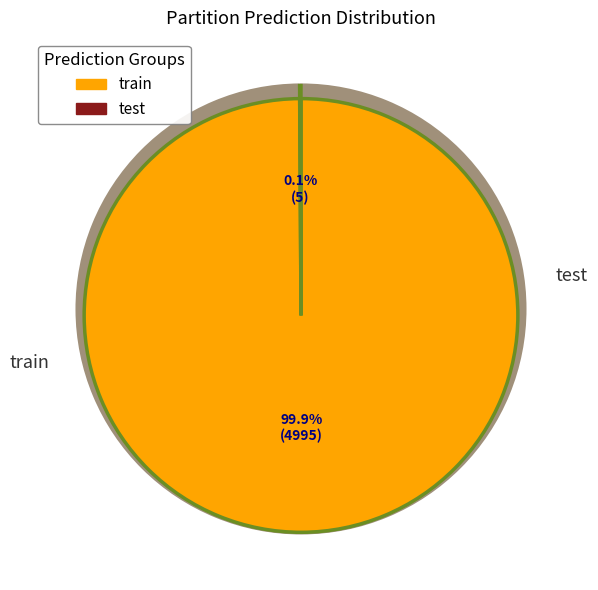

Which category has the biggest portion of the pie?

train